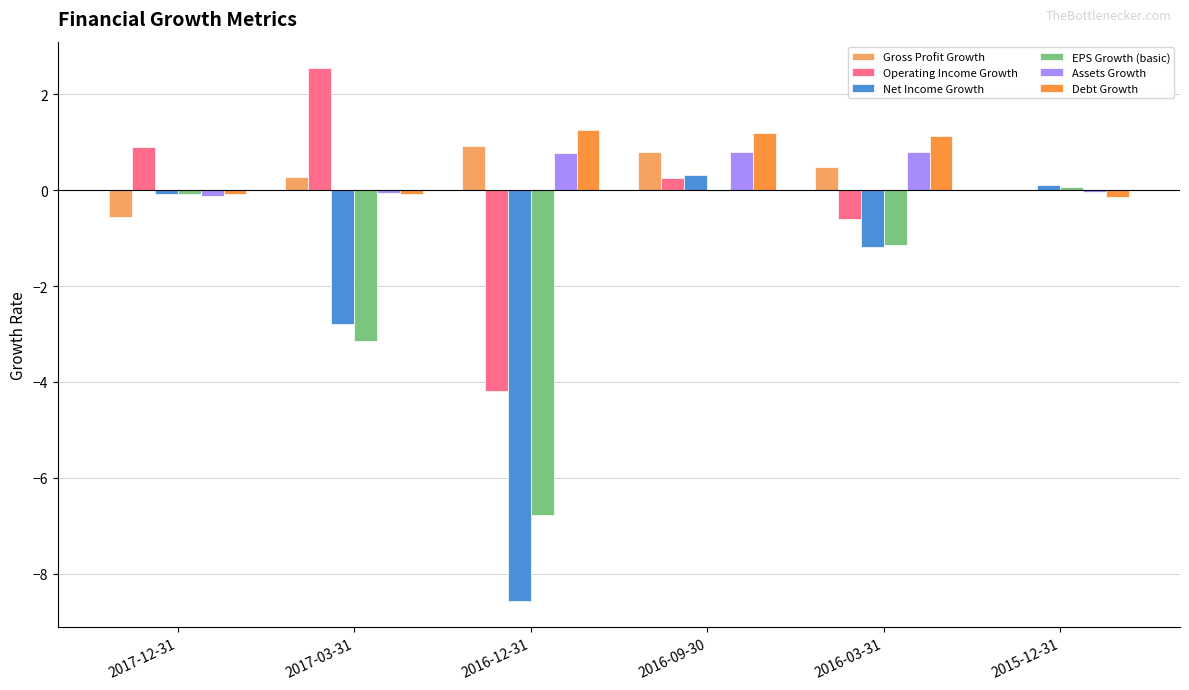

Between 2017-03-31 and 2016-12-31, which series saw the biggest shift?

Operating Income Growth